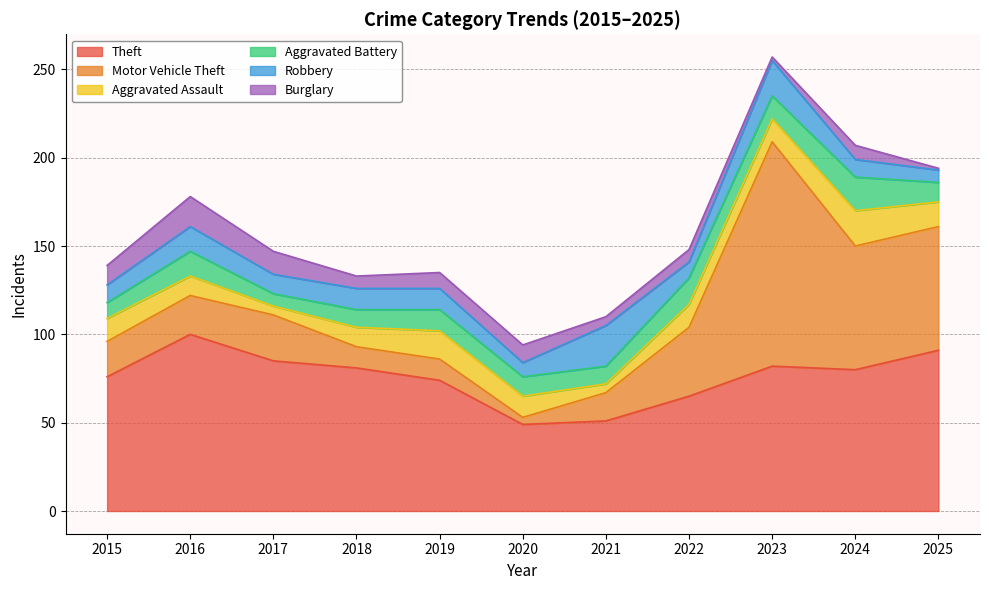

What is the difference between the highest and lowest values at 2019?

65